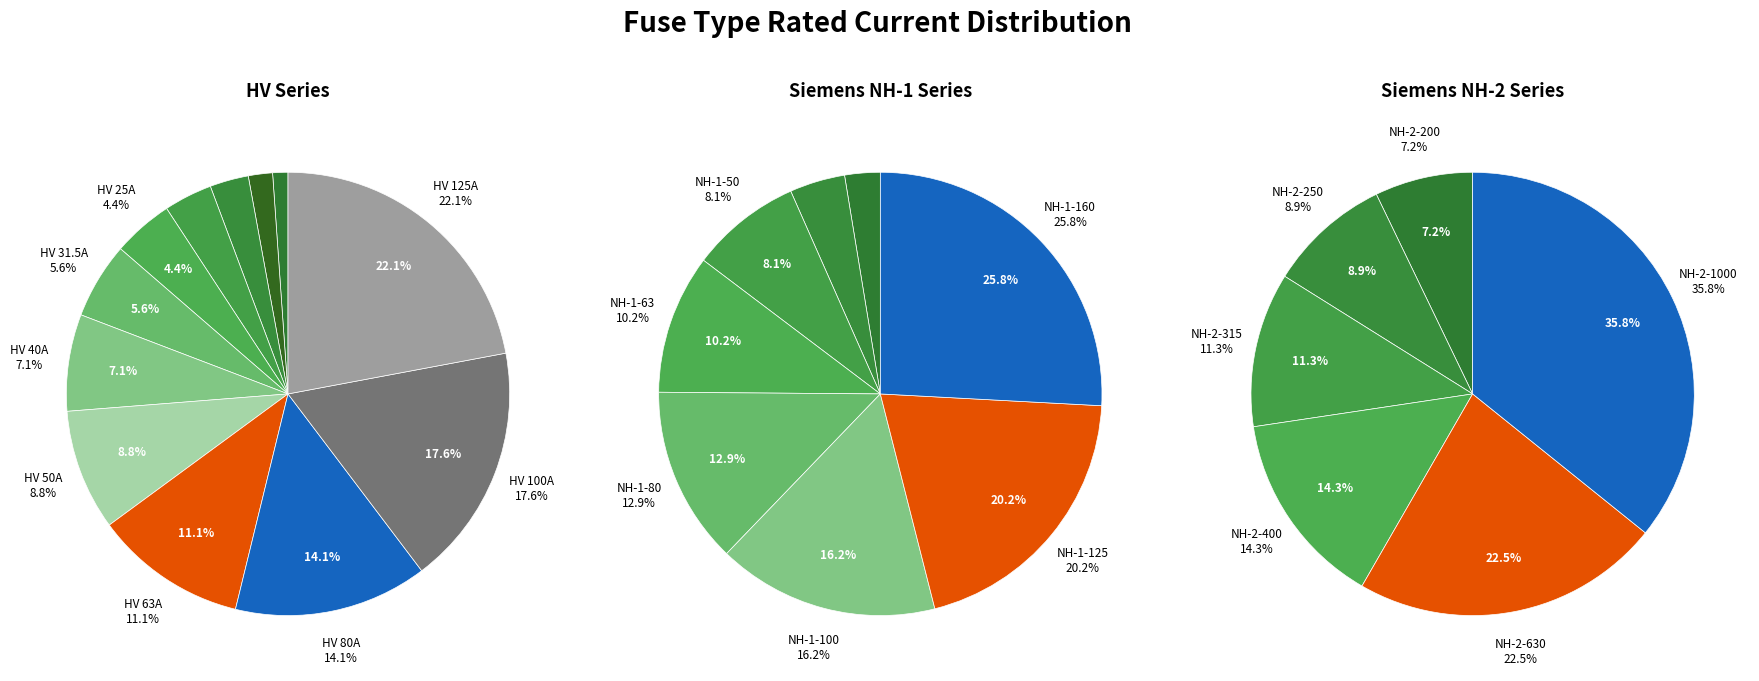

To the nearest percent, what is the combined percentage of HV 16A and HV 80A?

17%